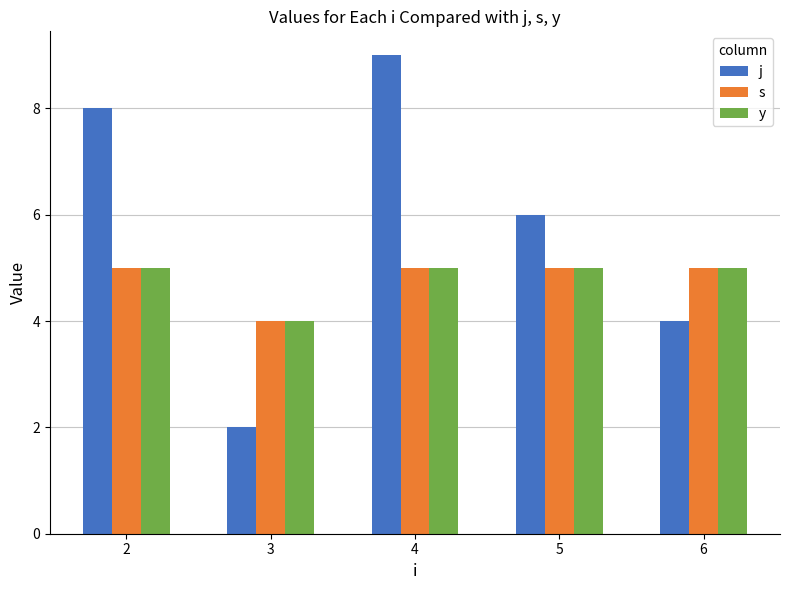

Reading left to right, extract all data points from this chart.

j: 2=8	3=2	4=9	5=6	6=4
s: 2=5	3=4	4=5	5=5	6=5
y: 2=5	3=4	4=5	5=5	6=5